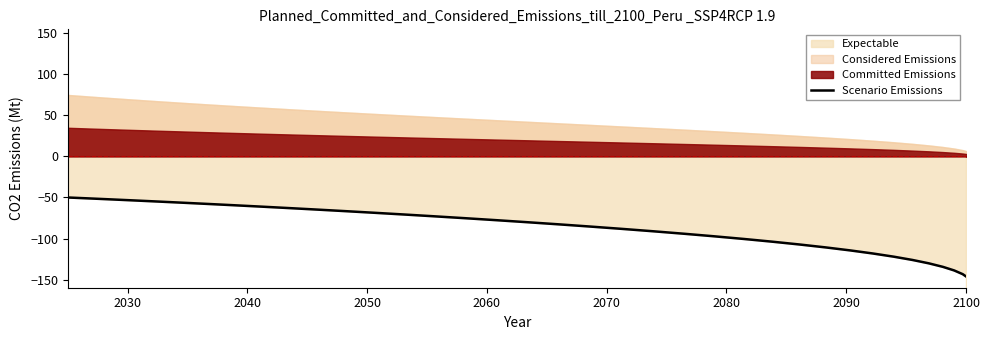

How many lines are shown in the chart?

1